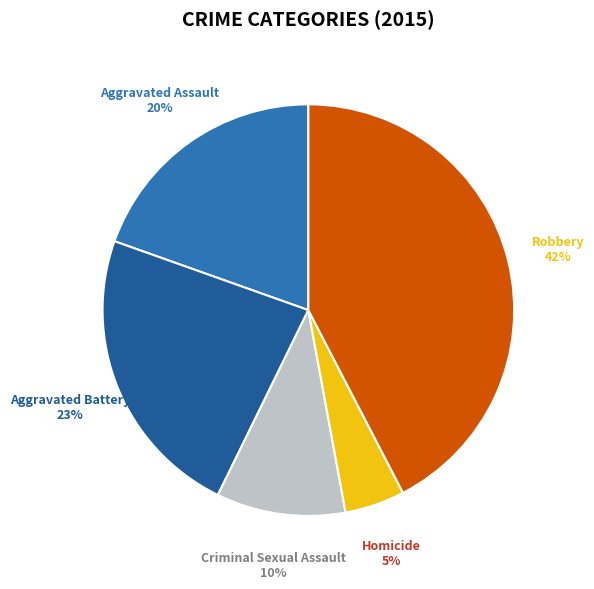

To the nearest percent, what is the average slice percentage?

20%